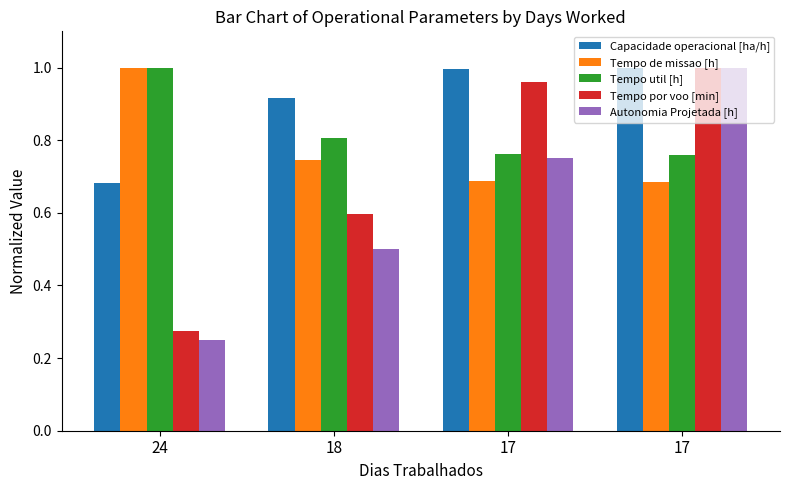

The value of Tempo util [h] at 17 is 1.2. True or false?

False